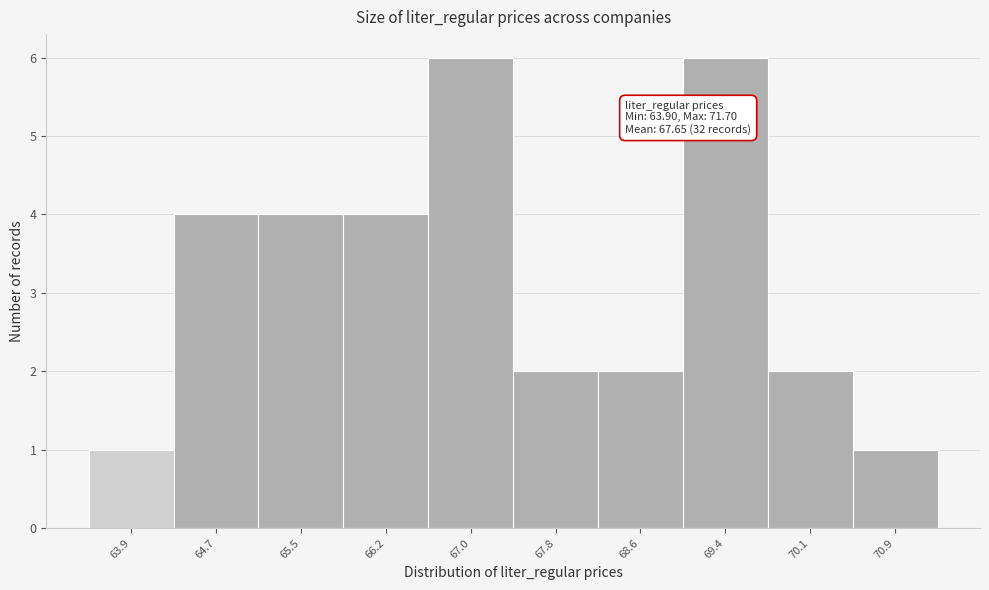

Reading left to right, extract all data points from this chart.

1	4	4	4	6	2	2	6	2	1